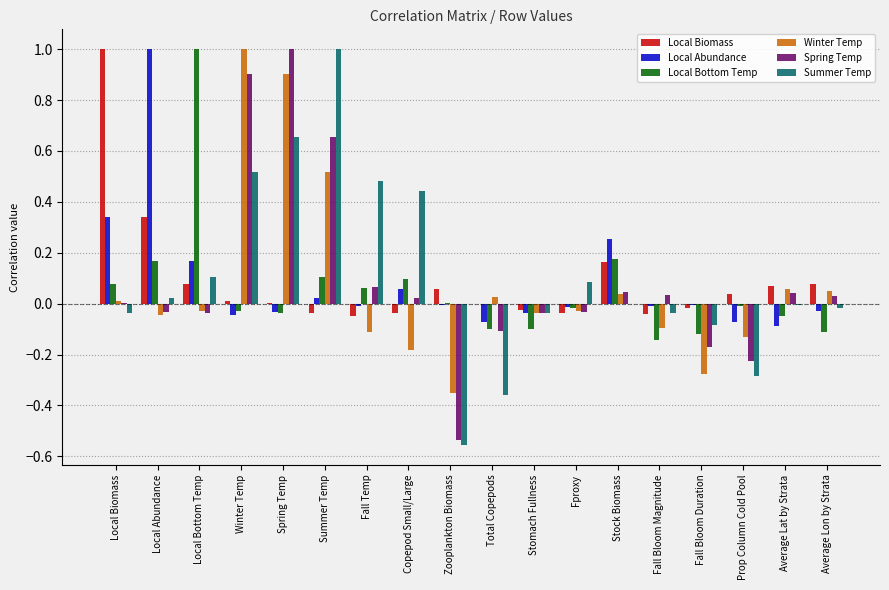

True or false: Local Bottom Temp has a value of 0.1 at Copepod Small/Large.

True